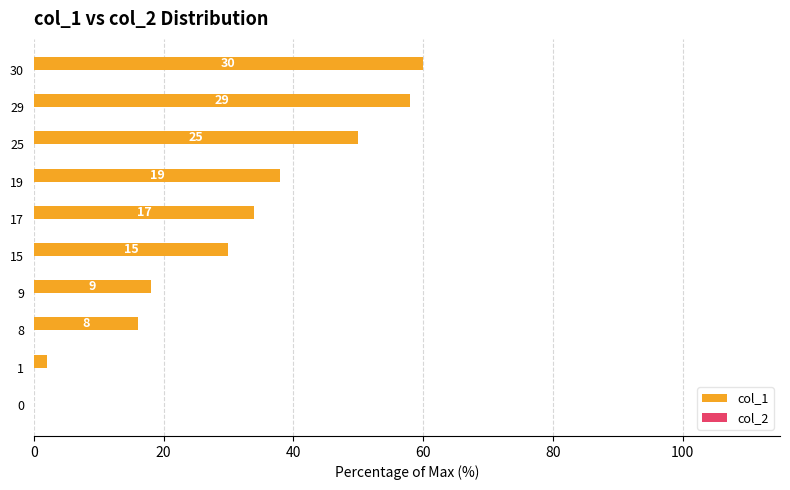

Are the bars horizontal?

Yes